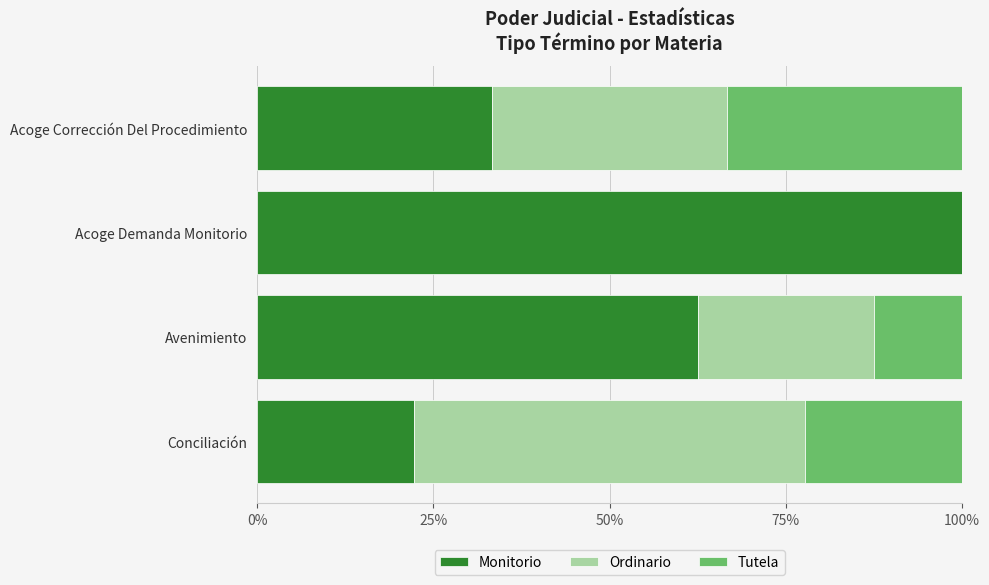

At which label is Monitorio closest to 61?

Avenimiento